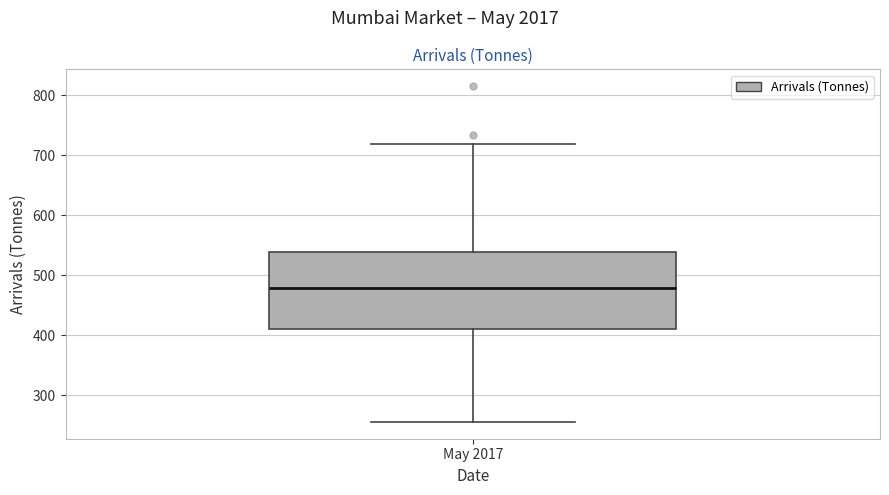

Read this box plot against the y-axis: the position of the median line, the range covered by the box, and the ends of both whiskers. The values are not printed on the chart, so give them approximately, as read against the axis.

median 480, box 410 to 540, whiskers 260 to 720